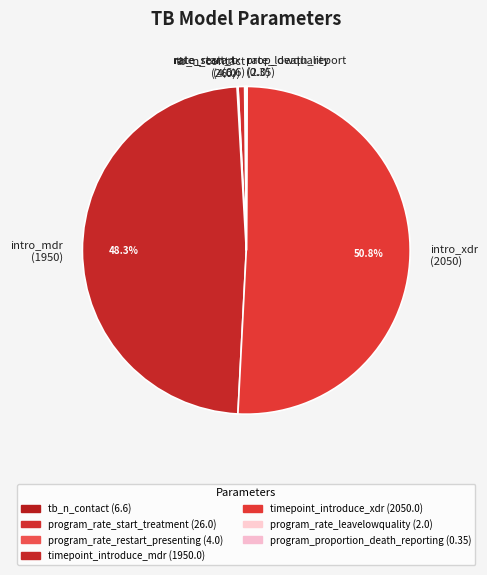

Is there a majority slice in this chart?

Yes